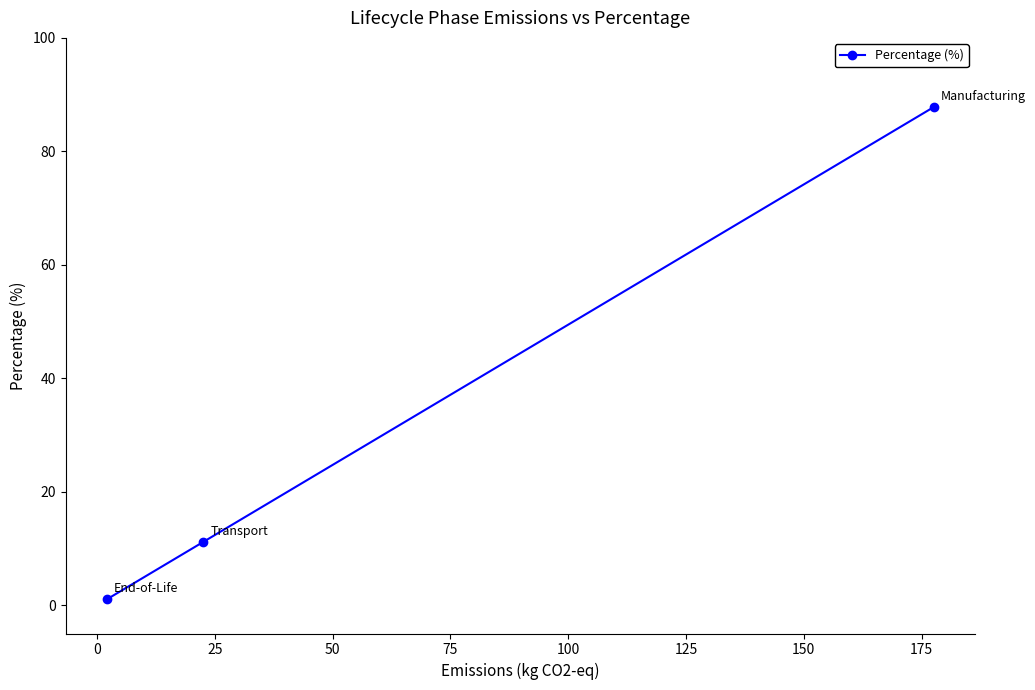

What is the greatest value displayed?

87.8